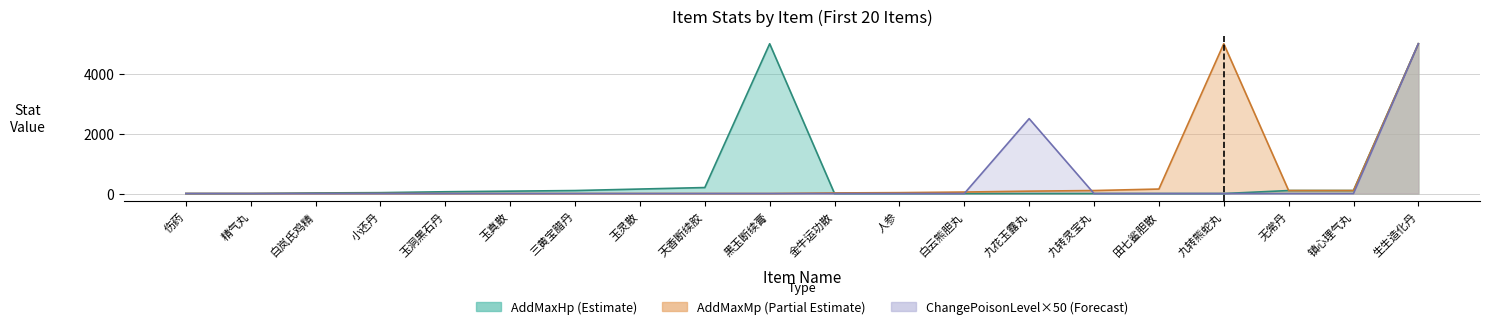

Does the chart have visible grid lines?

Yes